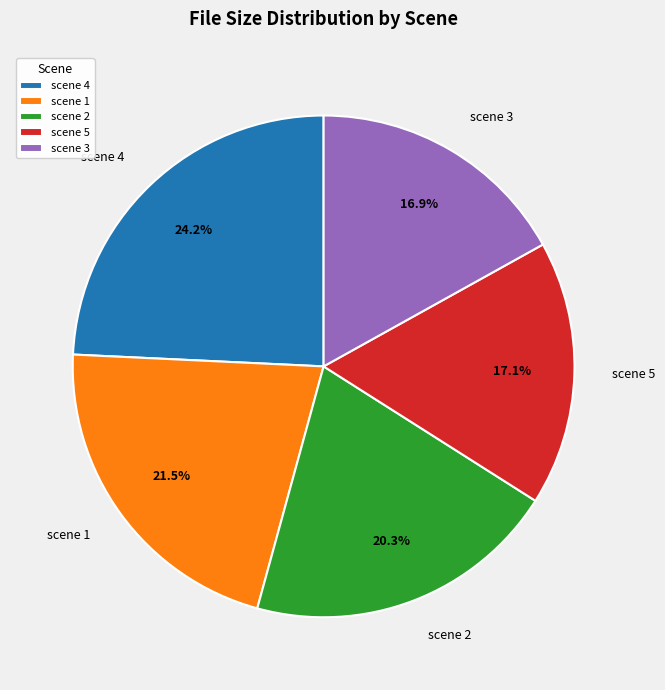

Combined, what portion of the pie is scene 4 and scene 5?

41.3%